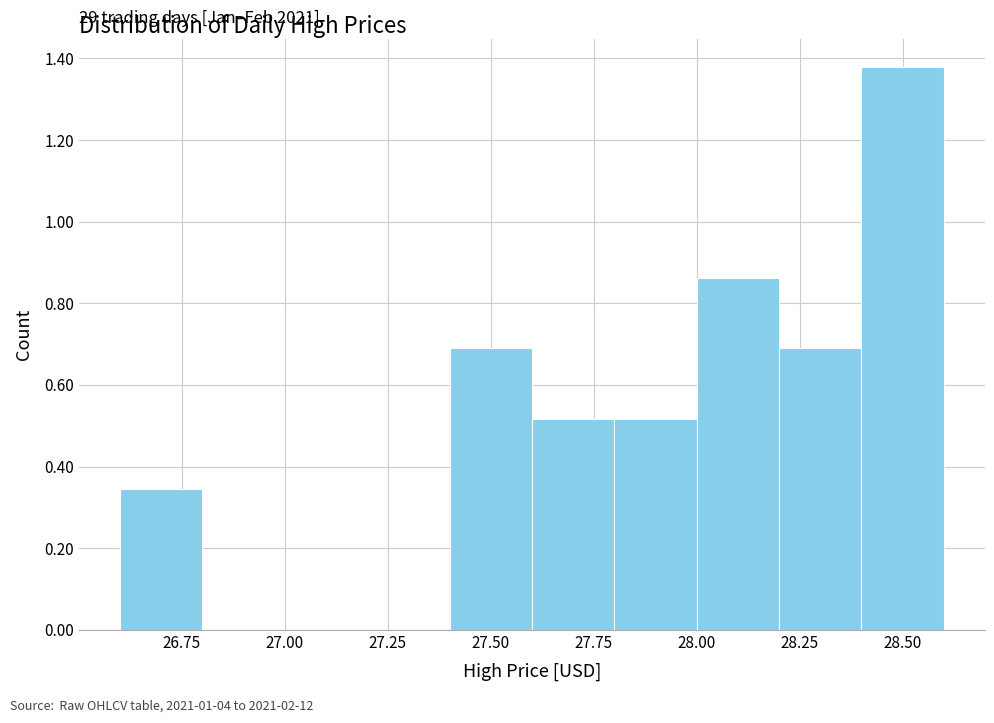

Which range on the x-axis has the tallest bar?

28.4 to 28.6